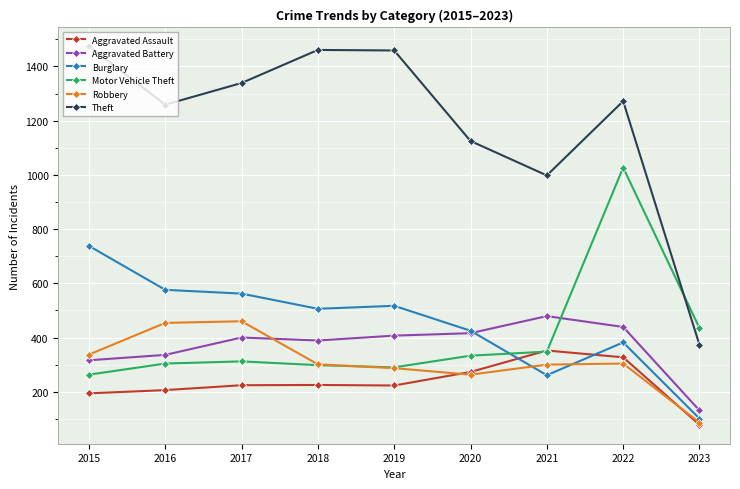

What is the sum of the Motor Vehicle Theft values at 2022 and 2019?

1317